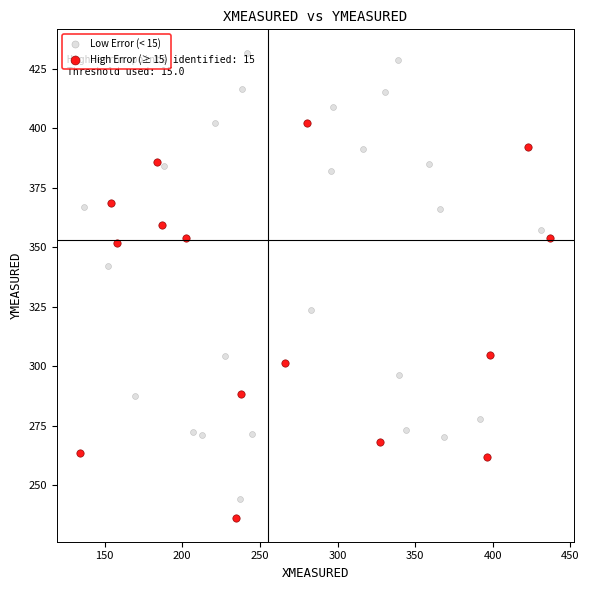

Which series reaches the maximum Y coordinate?

Low Error (< 15)